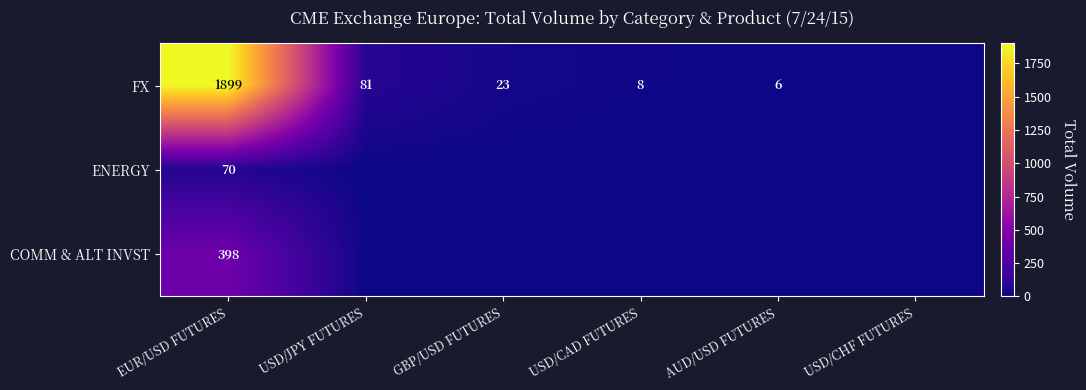

Is the value of FX at GBP/USD FUTURES greater than the value of ENERGY at EUR/USD FUTURES?

No